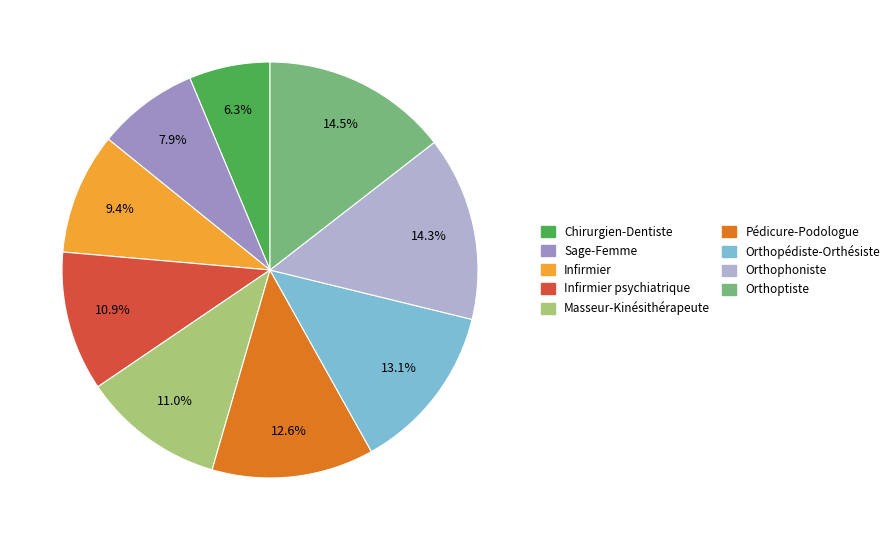

Count the number of slices in the pie.

9